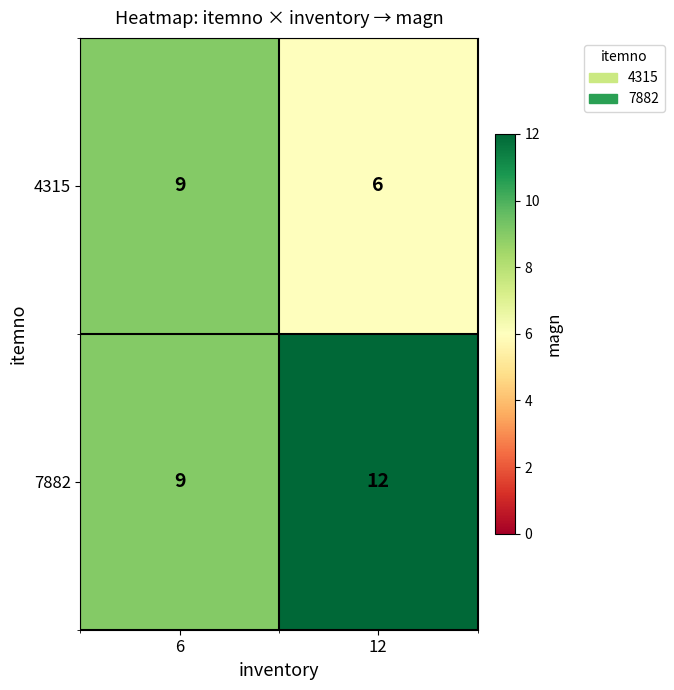

What is the sum of the 7882 values at 12 and 6?

21